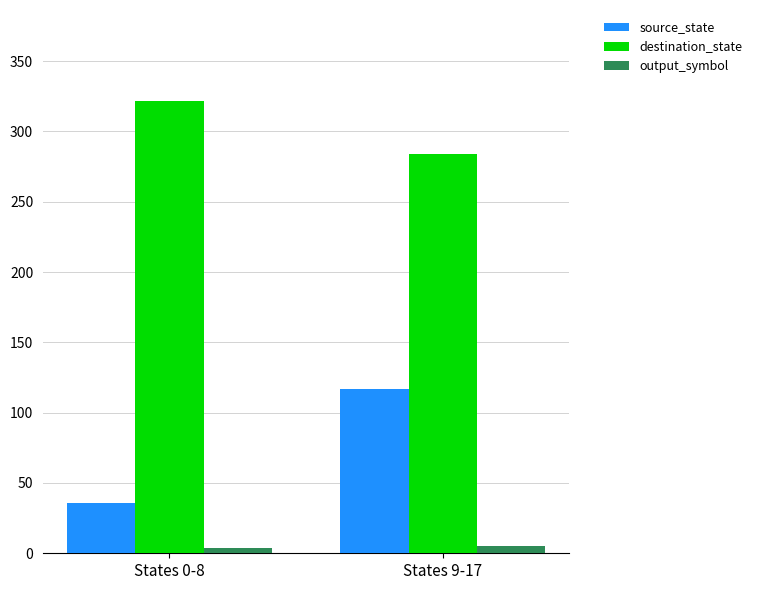

How many distinct data groups are displayed?

3